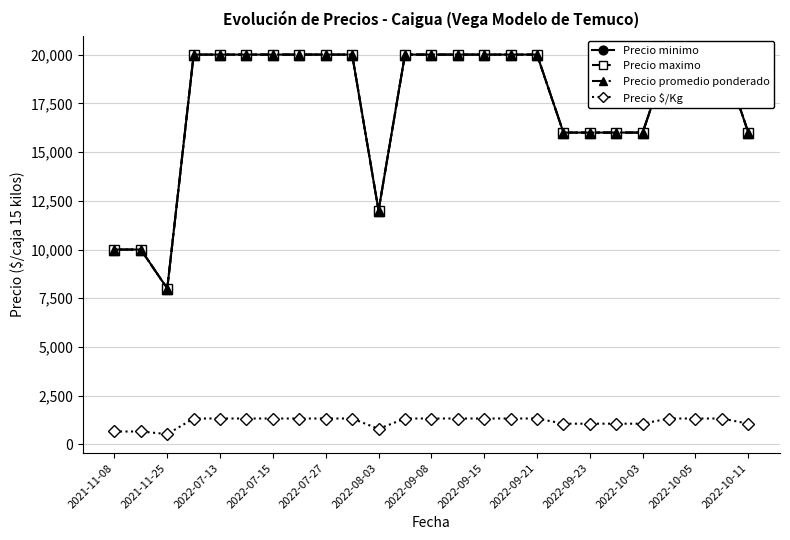

The value of Precio $/Kg at 2021-11-25 is 533. True or false?

True